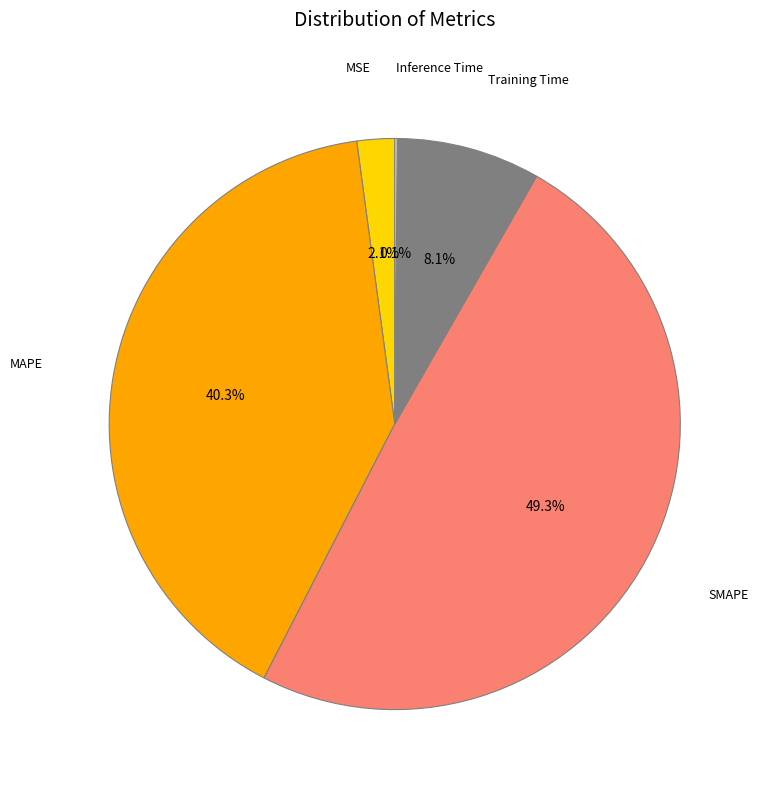

Is there a majority slice in this chart?

No